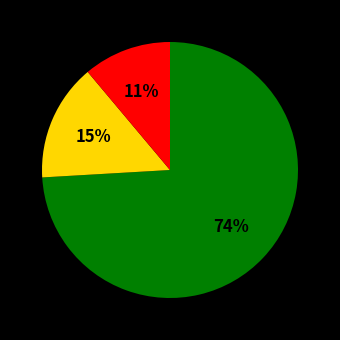

To the nearest percent, what is the average slice percentage?

33%